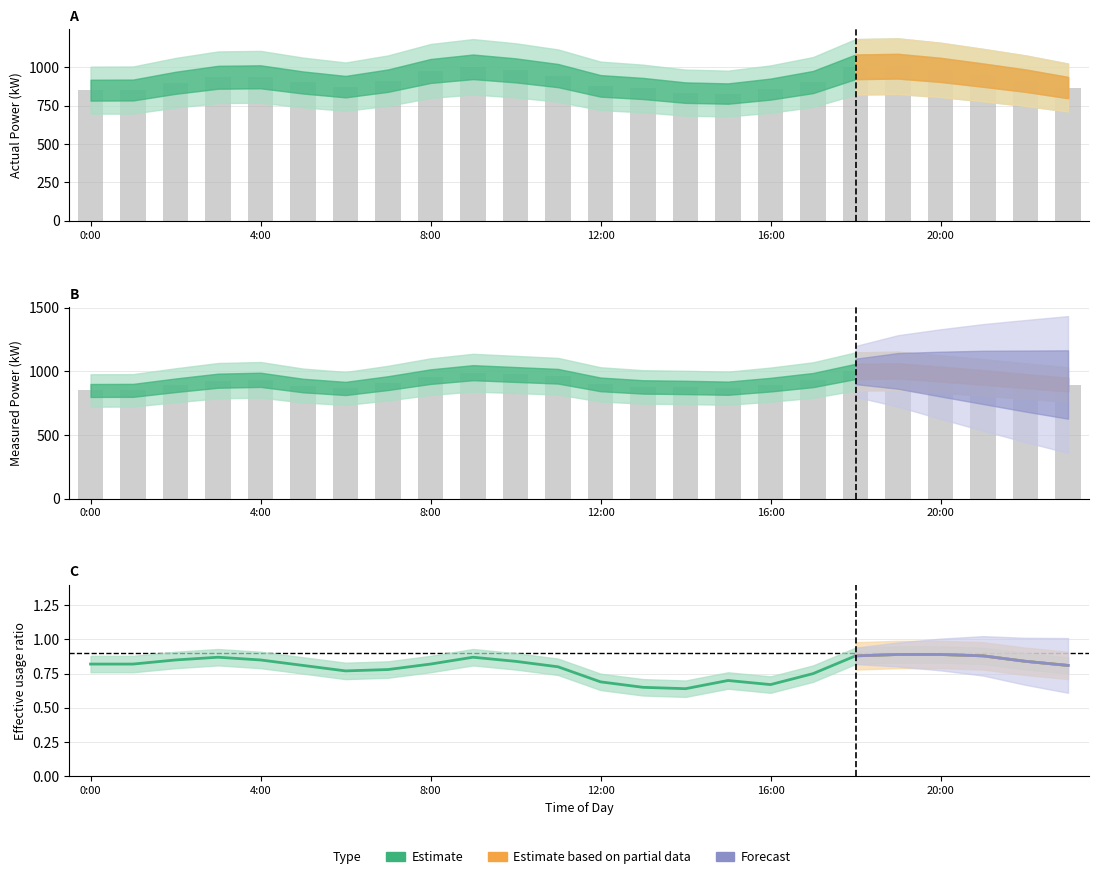

The value of actual_kW at 22:00 is 1308.0. True or false?

False